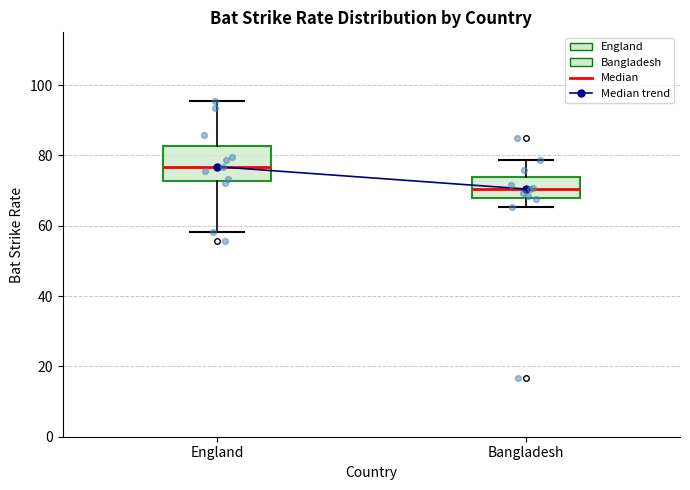

Which box has the highest median line?

England